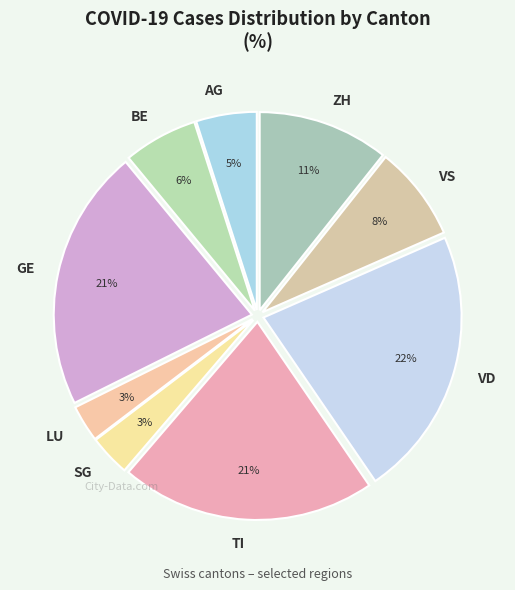

Which category has the biggest portion of the pie?

VD